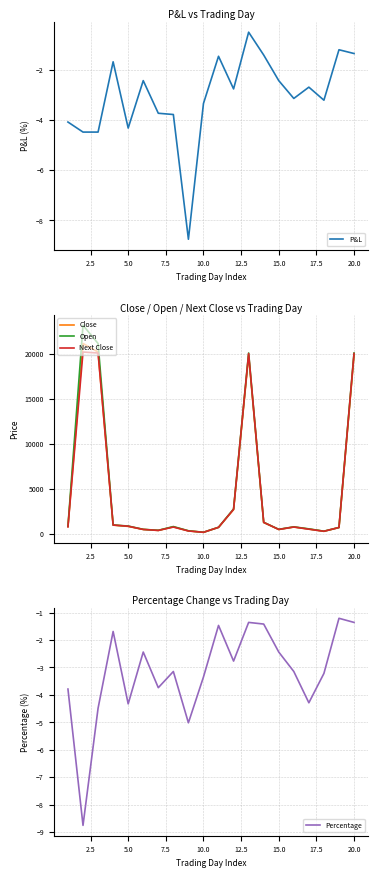

What is the minimum value for P&L?

-8.8